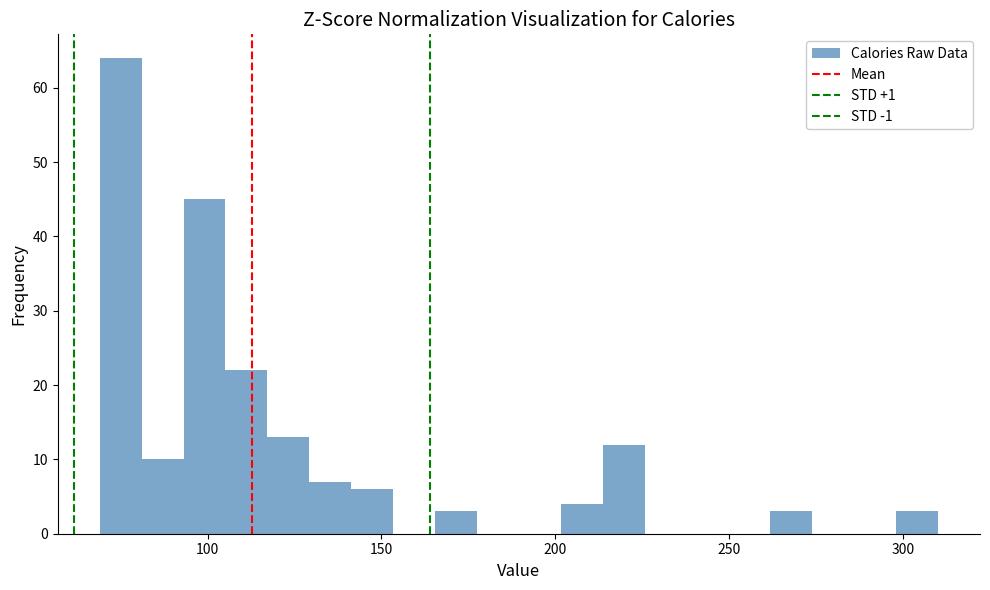

Around what value on the x-axis is the tallest bar? Give the approximate position of its centre, as read against the axis.

75